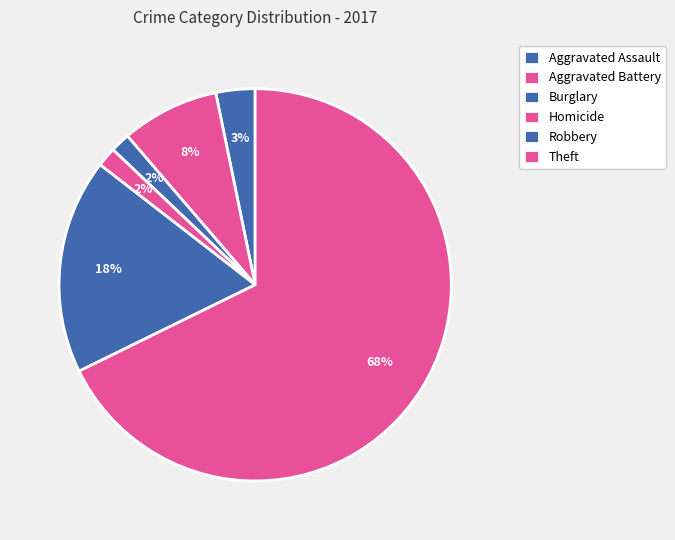

The Robbery slice represents 30% of the pie. True or false?

False